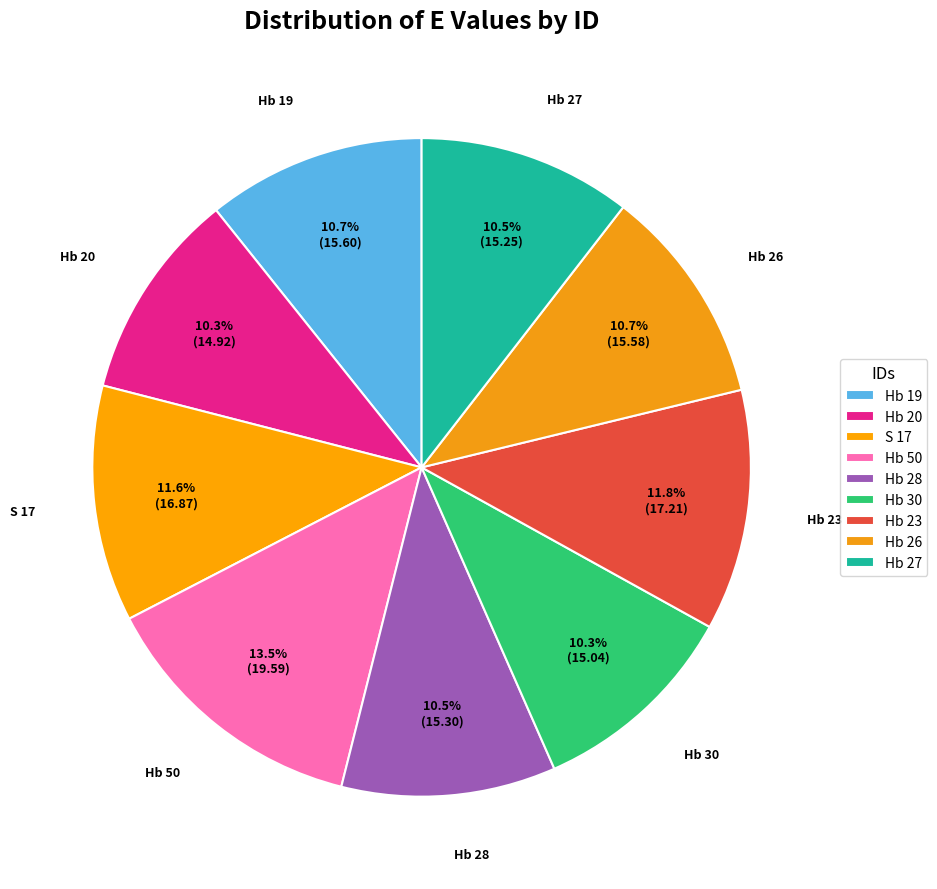

Count the number of slices in the pie.

9